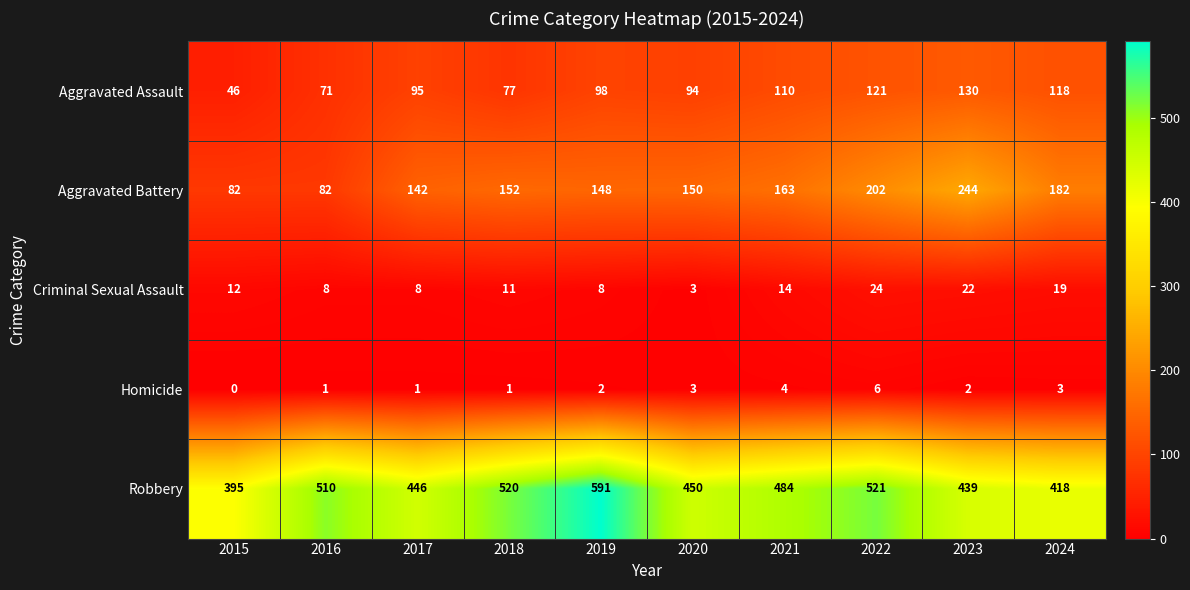

What is the difference between the maximum and second lowest values in the Criminal Sexual Assault series?

16